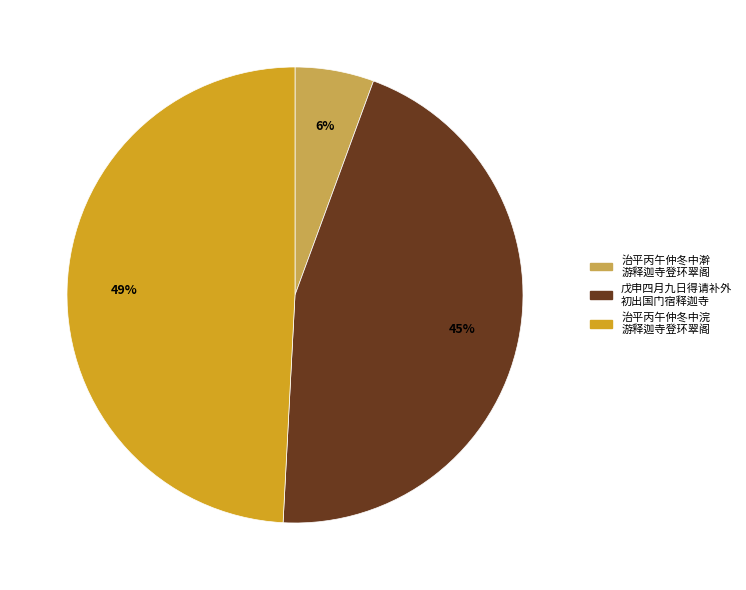

Does any single category account for the majority?

No